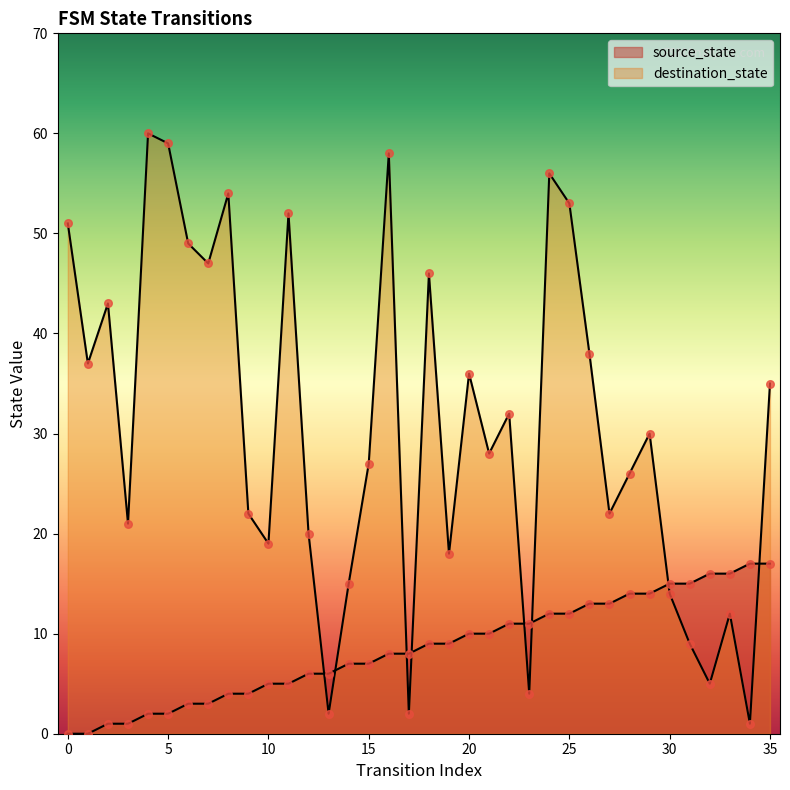

Which series reaches the minimum Y coordinate?

source_state